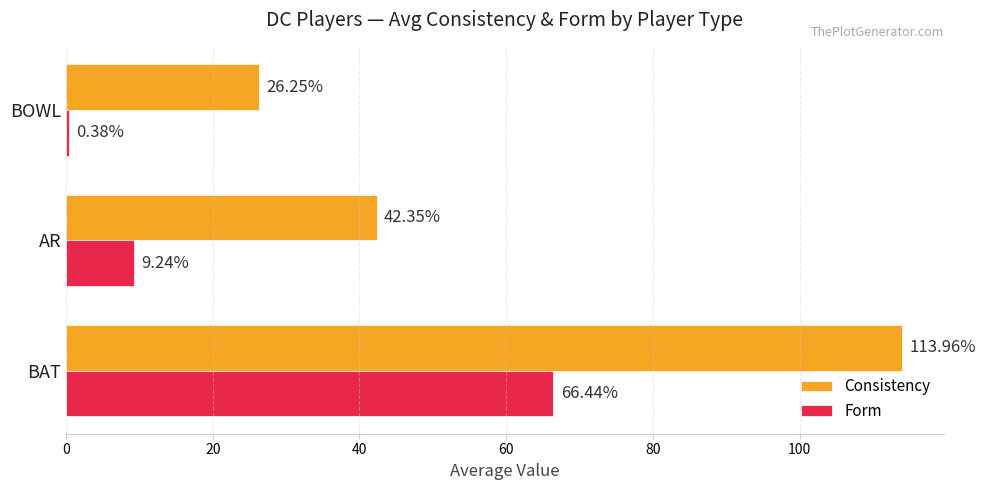

Is the value of Consistency at BAT greater than the value of Form at BOWL?

Yes